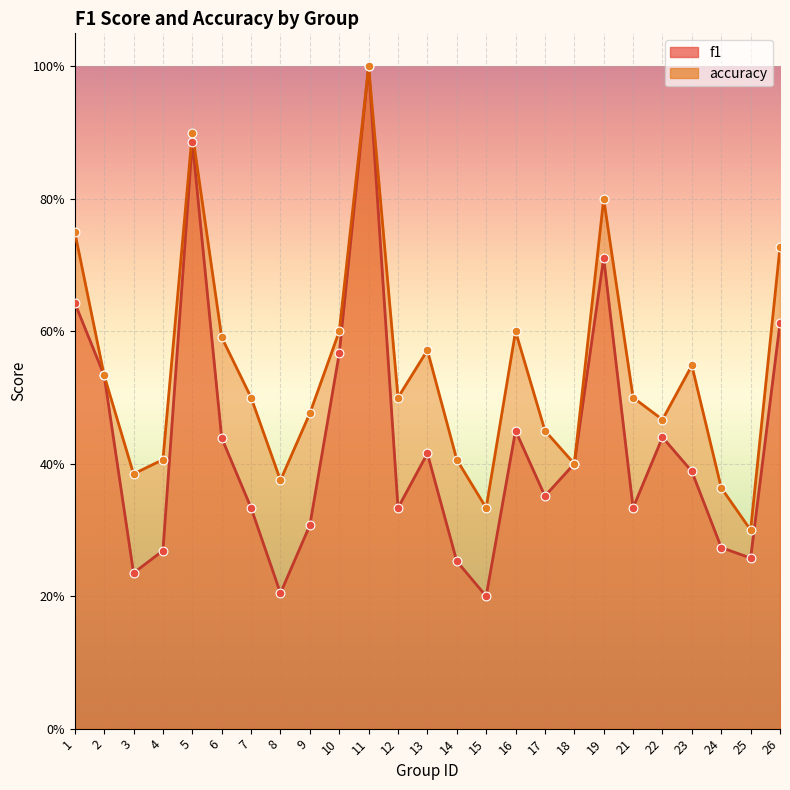

Which series has the largest Y range (max minus min)?

f1